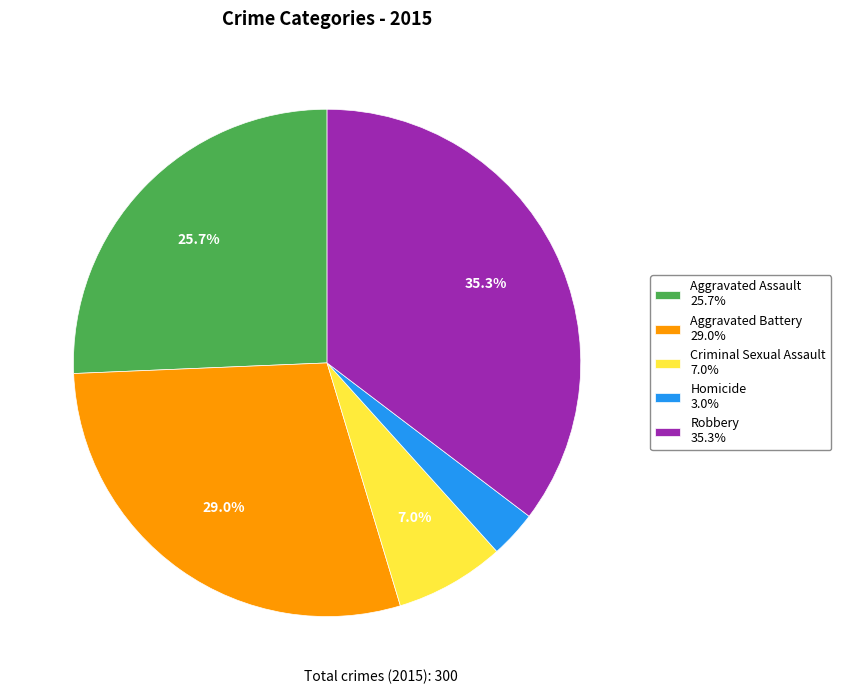

Is the sum of Homicide and Aggravated Battery greater than half?

No